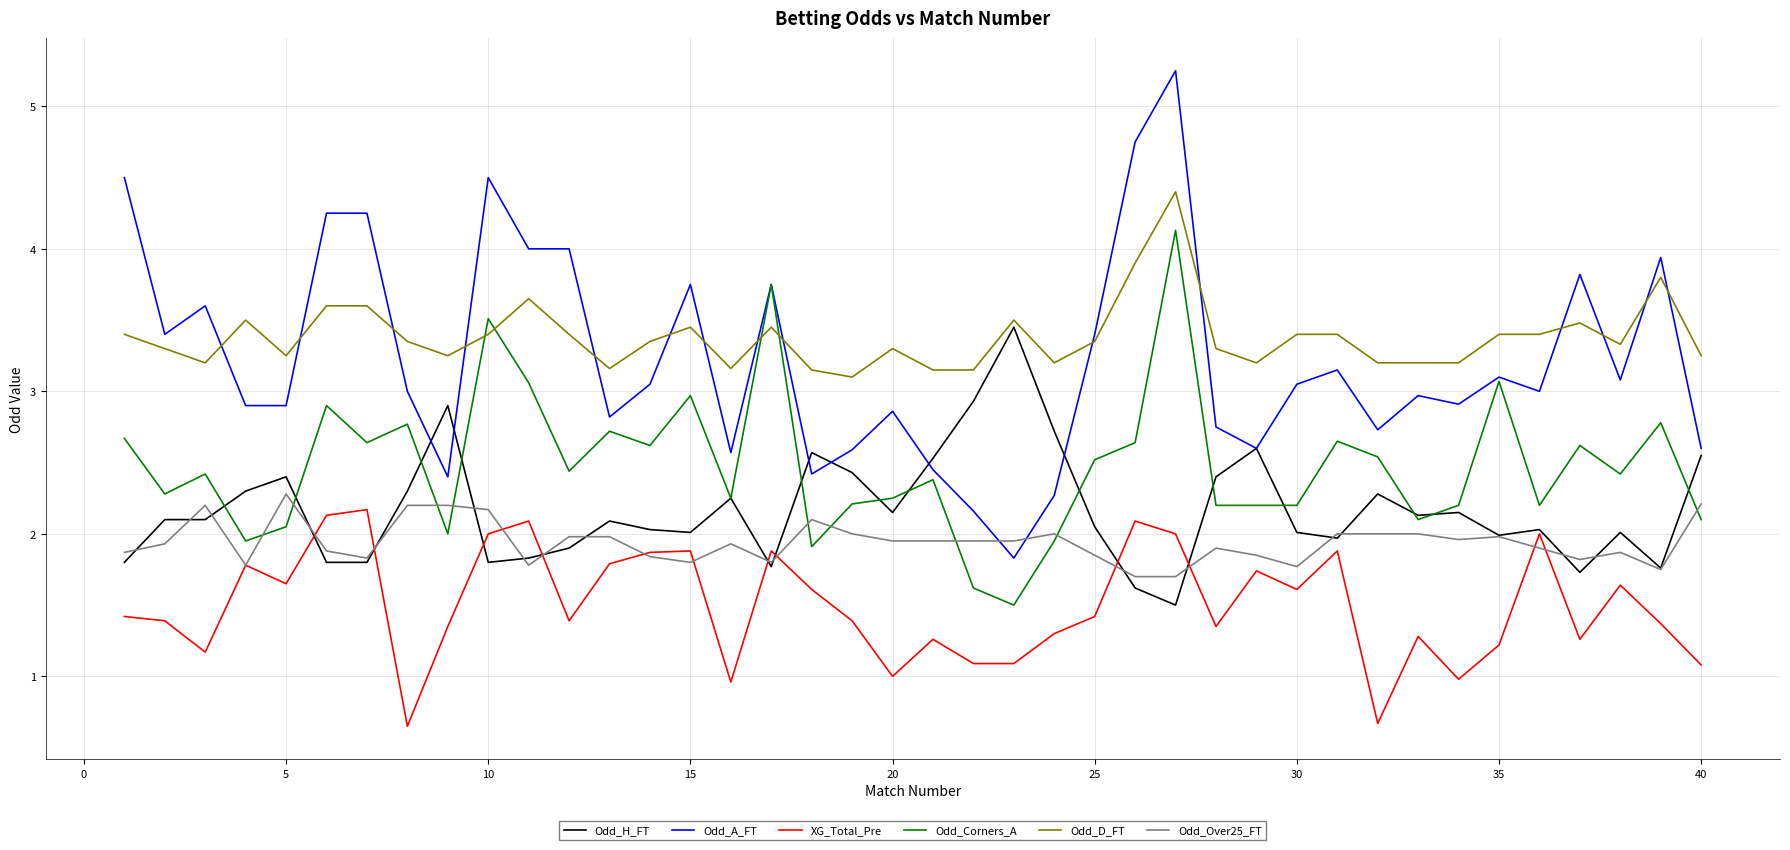

What is the minimum value shown in the chart?

0.7